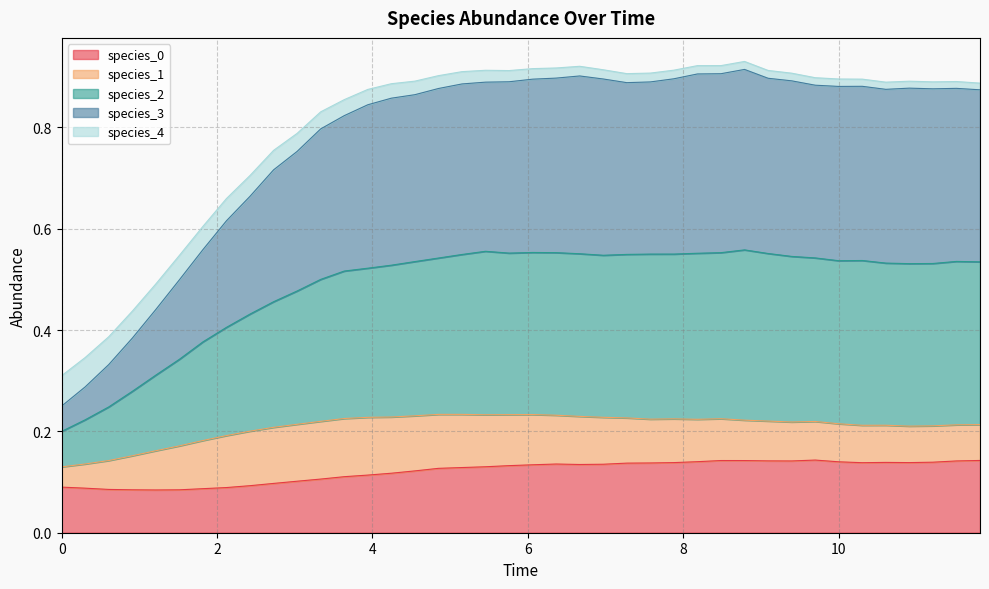

Does the chart display data point markers on the line(s)?

No